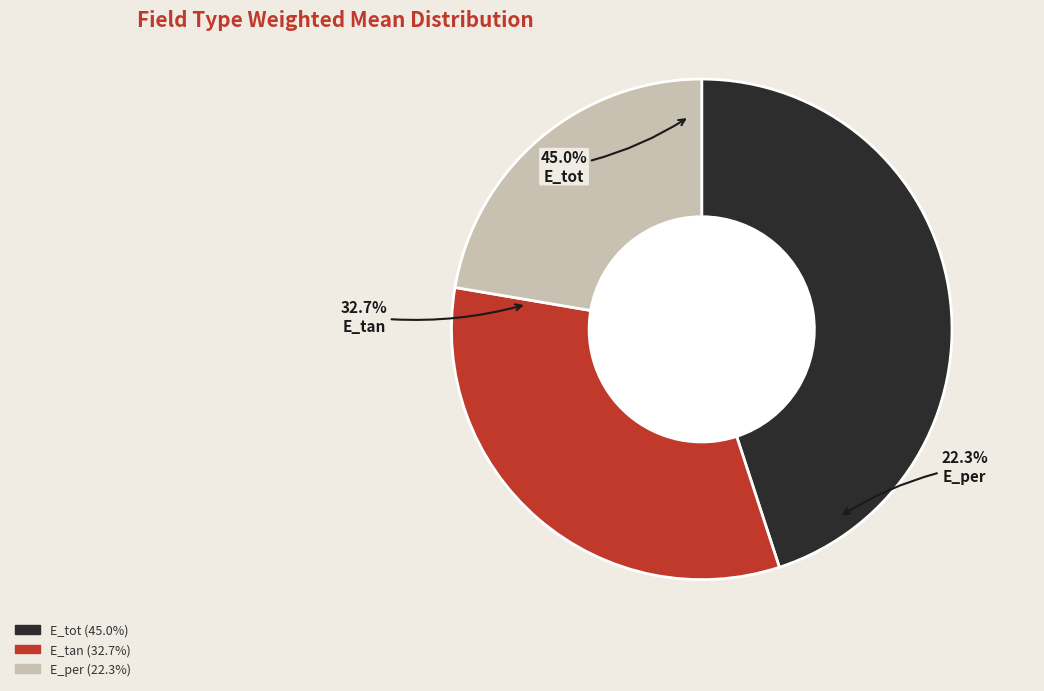

To the nearest percent, what is the difference between the largest and smallest slice percentages?

23%